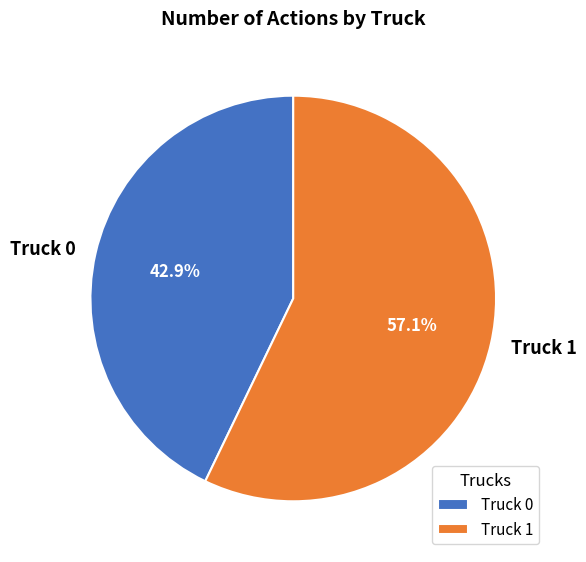

Between Truck 0 and Truck 1, which is larger?

Truck 1